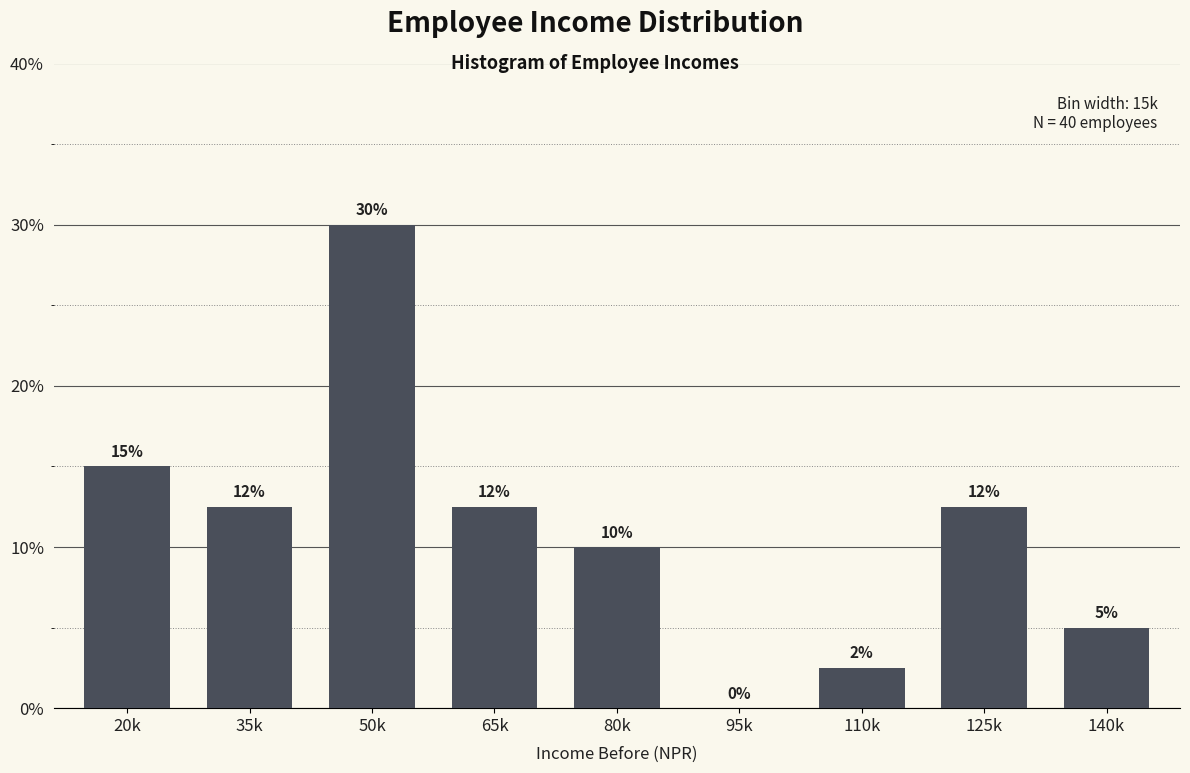

What is the change in value from 80k to 95k?

-10.0